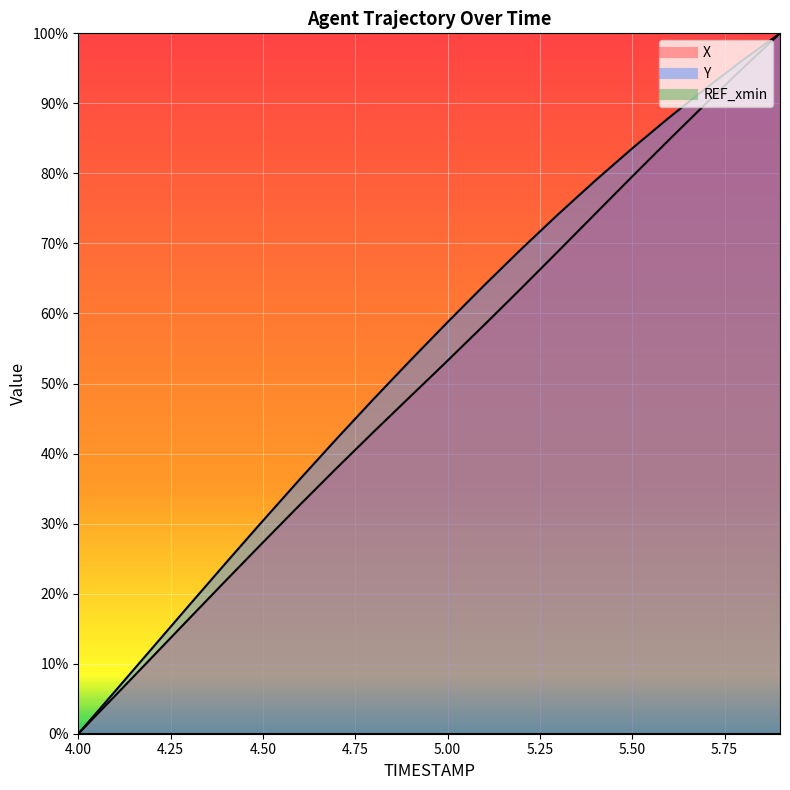

True or false: Y and X cross at least once.

False